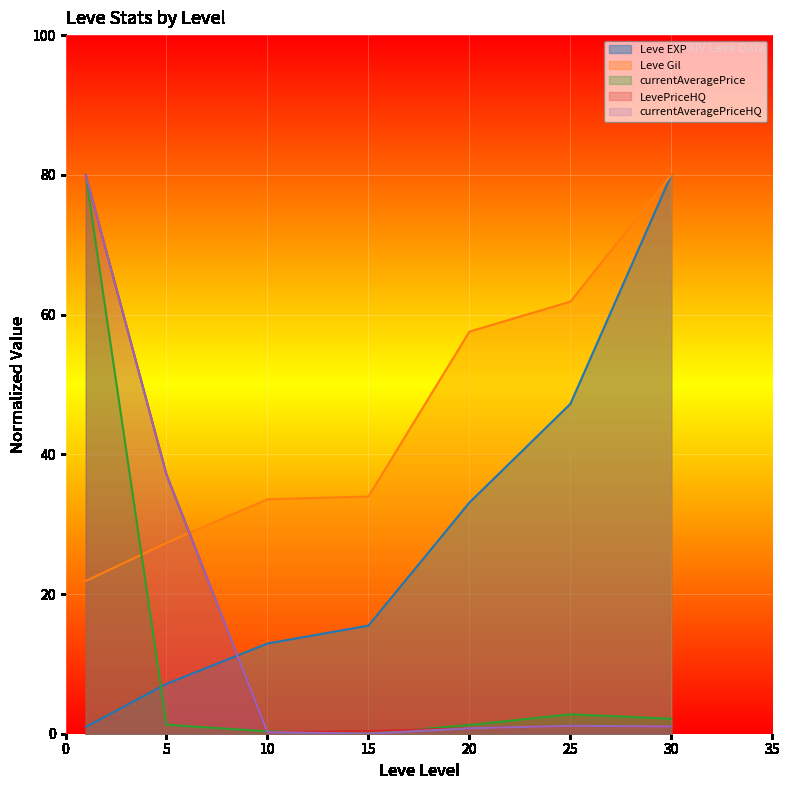

How many lines are shown in the chart?

5